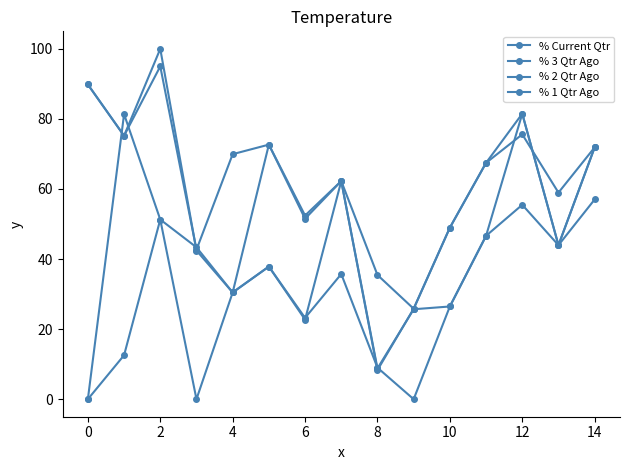

What is the value of the % 3 Qtr Ago point at the 7th from the left?

23.2